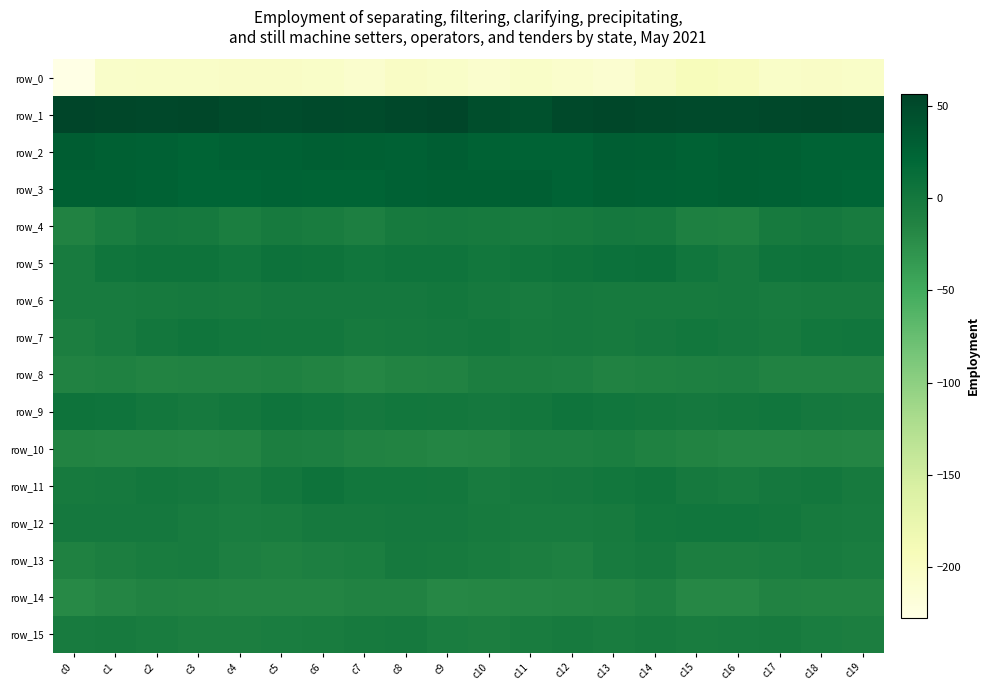

What is the difference between the row_15 values at c11 and c3?

2.7